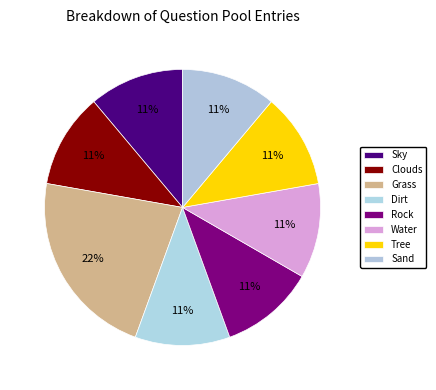

Rank the categories by value from highest to lowest.

Grass, Sky, Clouds, Dirt, Rock, Water, Tree, Sand